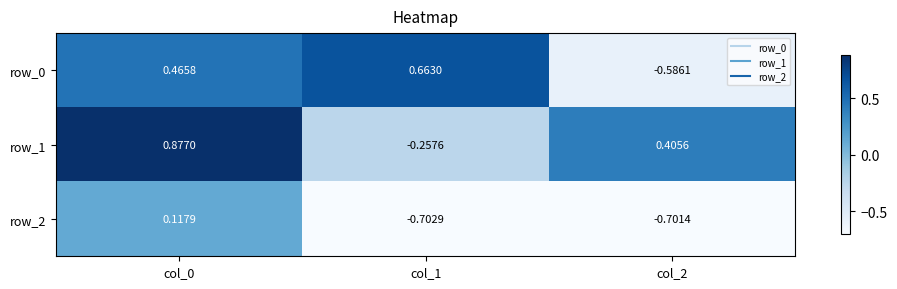

Rank the series at col_2 from highest to lowest value.

row_1, row_0, row_2